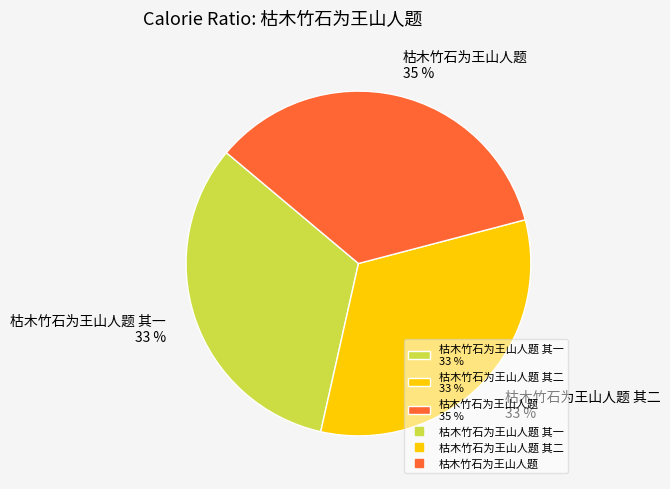

Is the sum of 枯木竹石为王山人题 35 % and 枯木竹石为王山人题 其一 33 % greater than half?

Yes